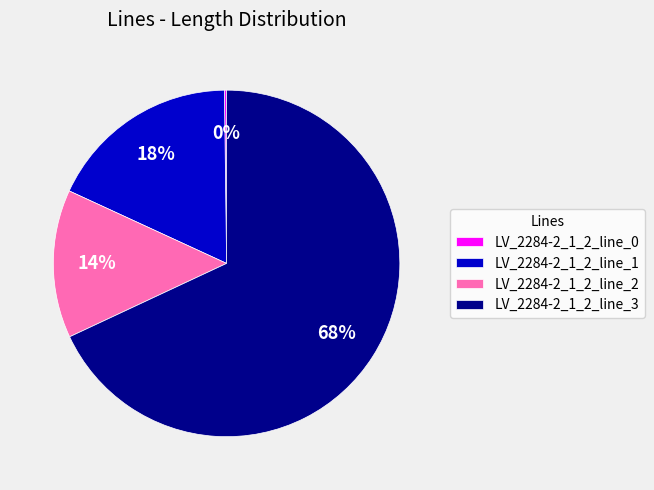

Does LV_2284-2_1_2_line_3 represent more than half of the total?

Yes